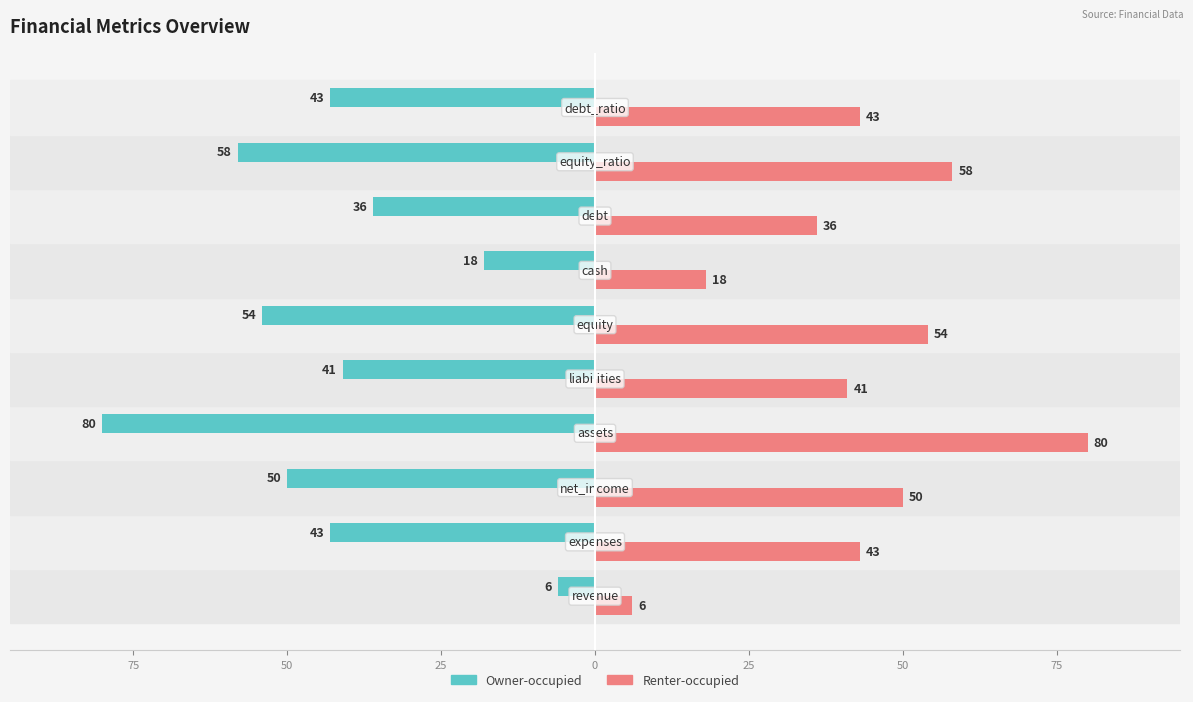

What are all the series names shown in the legend?

Owner-occupied, Renter-occupied